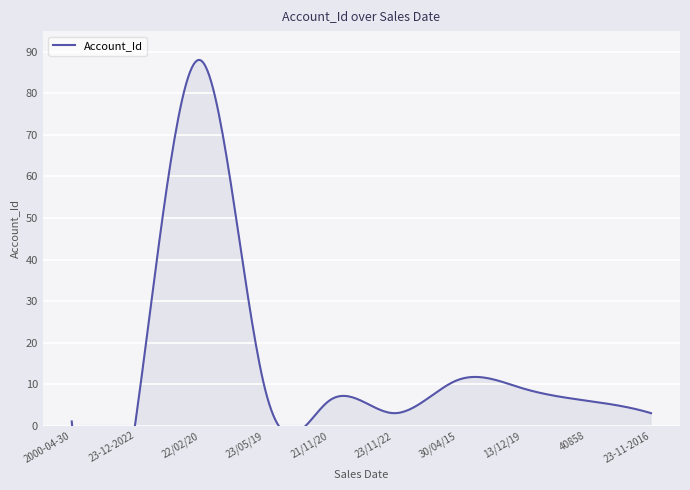

Rank the categories by value from highest to lowest.

22/02/20, 30/04/15, 23/05/19, 13/12/19, 21/11/20, 40858, 23/11/22, 23-11-2016, 23-12-2022, 2000-04-30